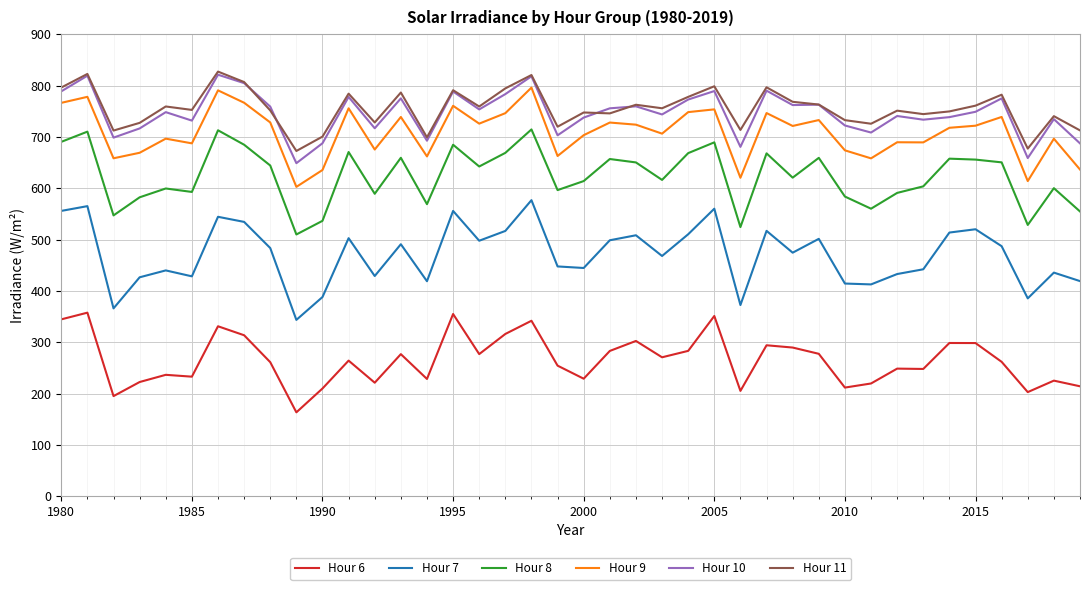

What is the difference between the maximum and second lowest values in the Hour 8 series?

190.2